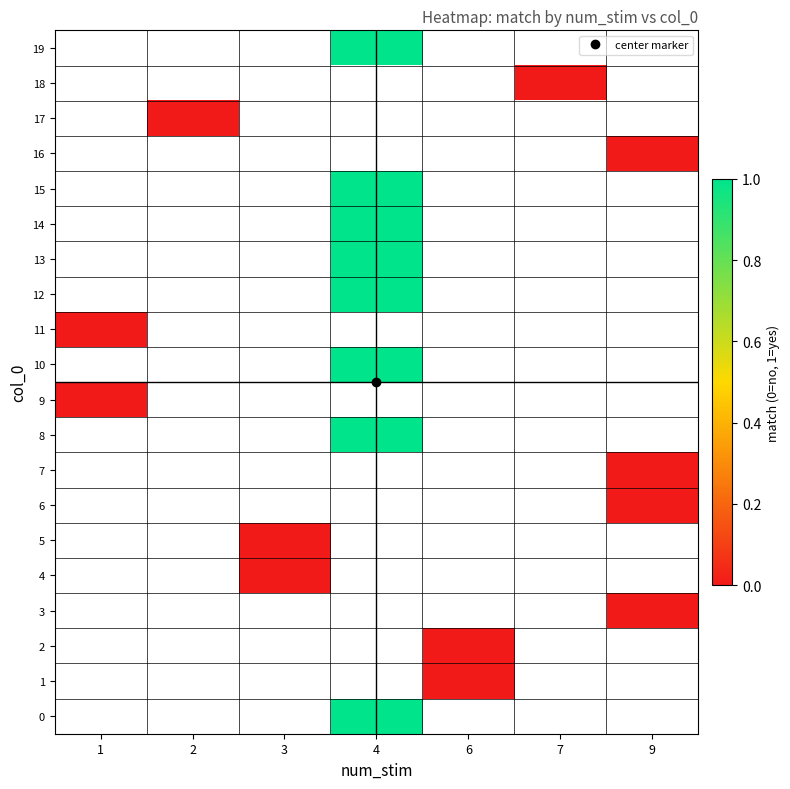

Which label corresponds to the largest value in the chart?

4